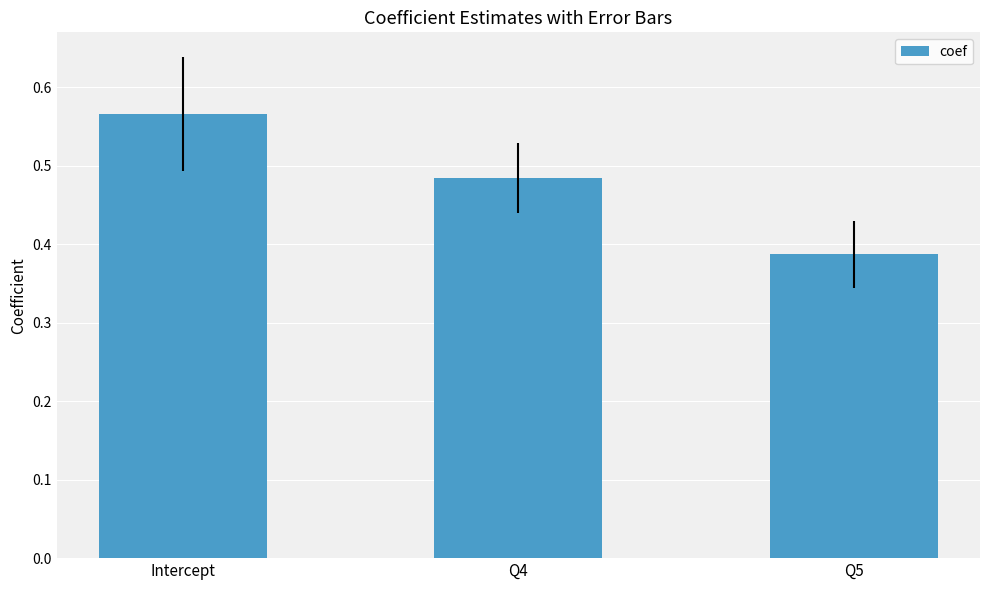

Between Q5 and Intercept, which is larger?

Intercept